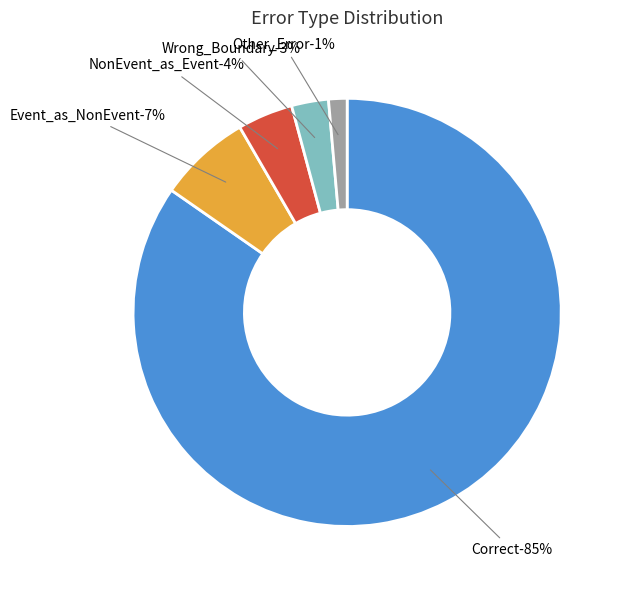

Rank the categories by value from lowest to highest.

Other_Error, Wrong_Boundary, Wrong_Entity_NonEvent_as_Event, Wrong_Entity_Event_as_NonEvent, Correct